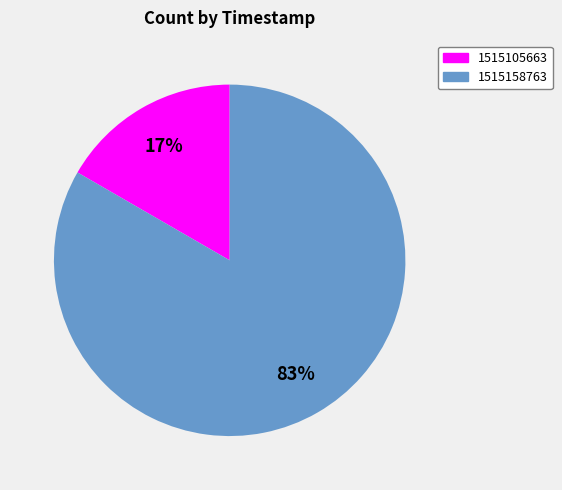

Rank the categories by value from lowest to highest.

1515105663, 1515158763